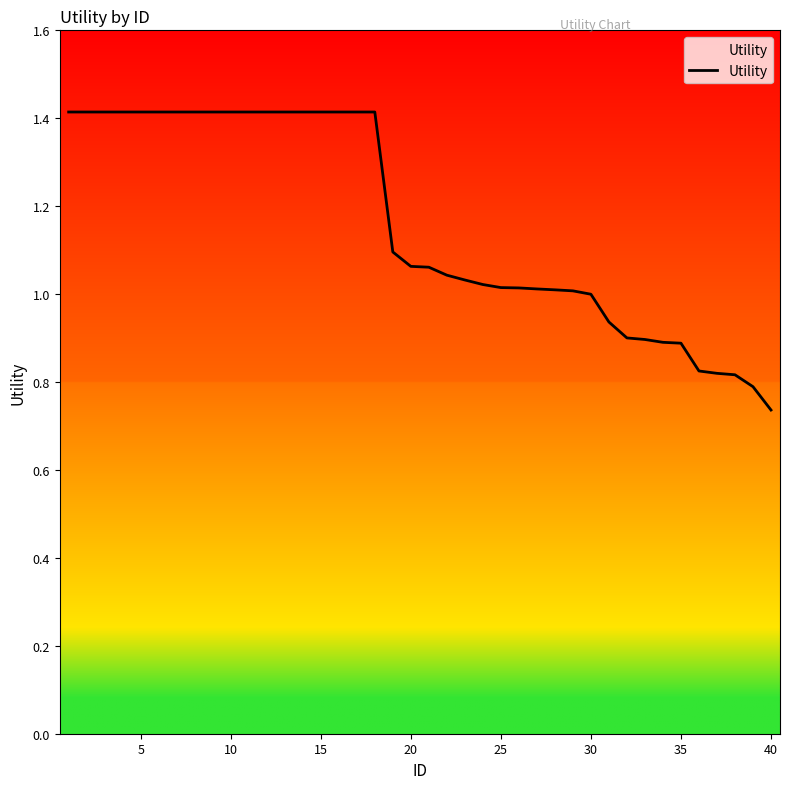

What is the greatest value displayed?

1.4